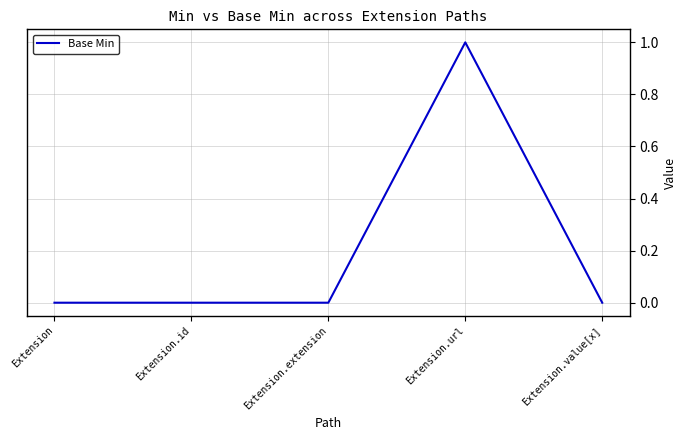

Count the number of data series in this chart.

1